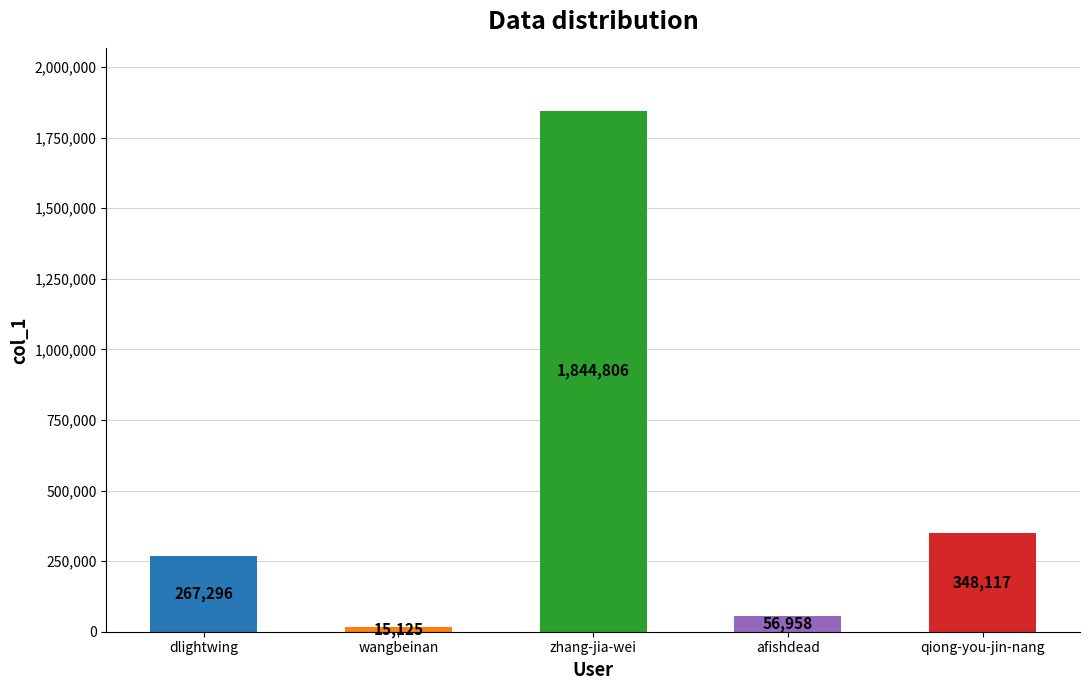

What is the label of the 1st bar from the left?

dlightwing